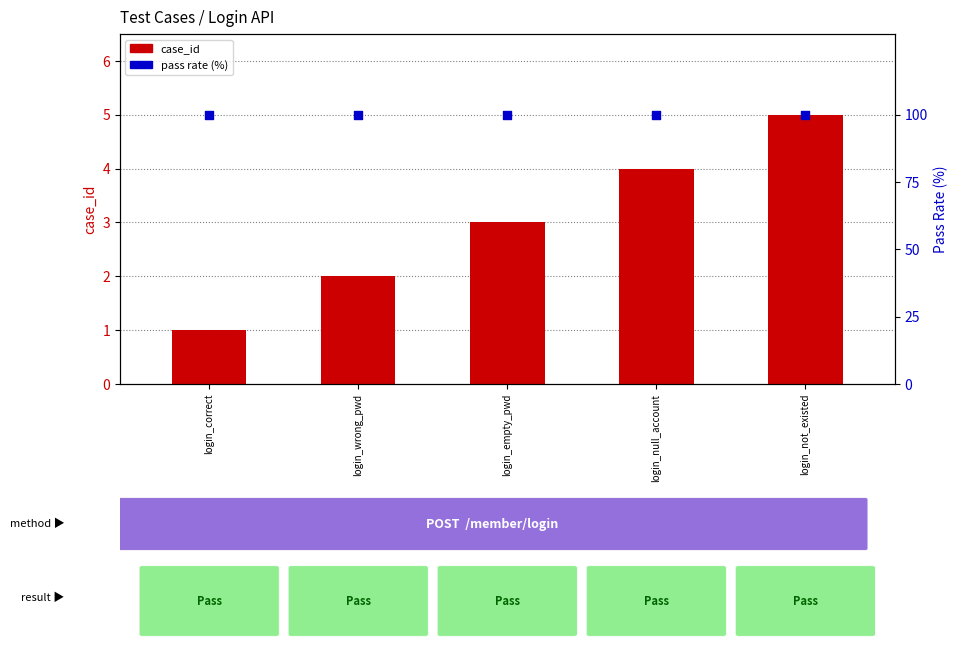

What is the total value across all series at login_null_account?

104